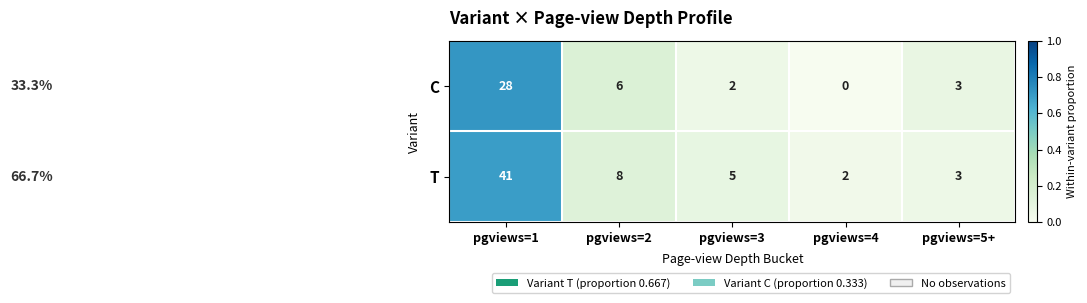

Is the value of T at pgviews=1 greater than the value of C at pgviews=4?

Yes